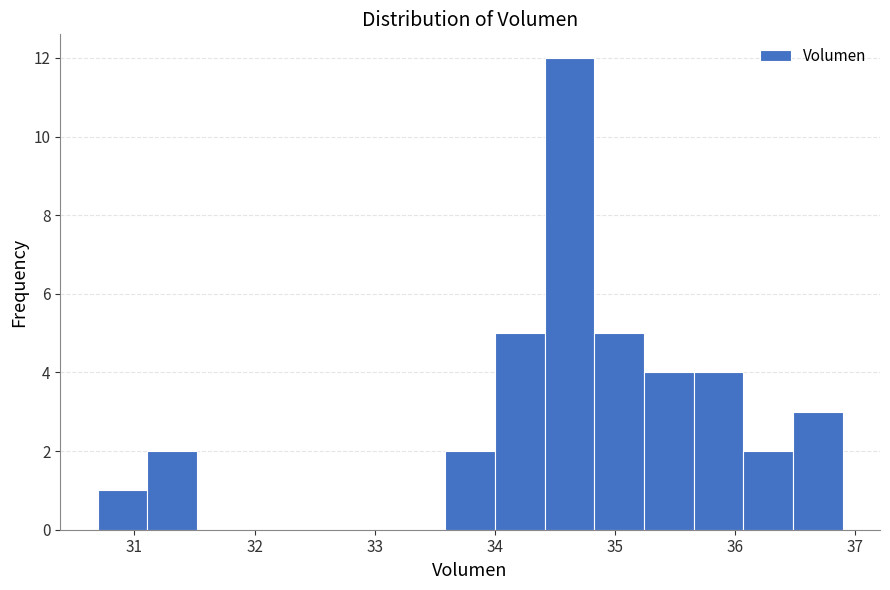

How tall is the bar that spans 34.8 to 35.2 on the x-axis? Neither the bar edges nor the heights are printed on the chart, so give them approximately, as read against the axes.

5